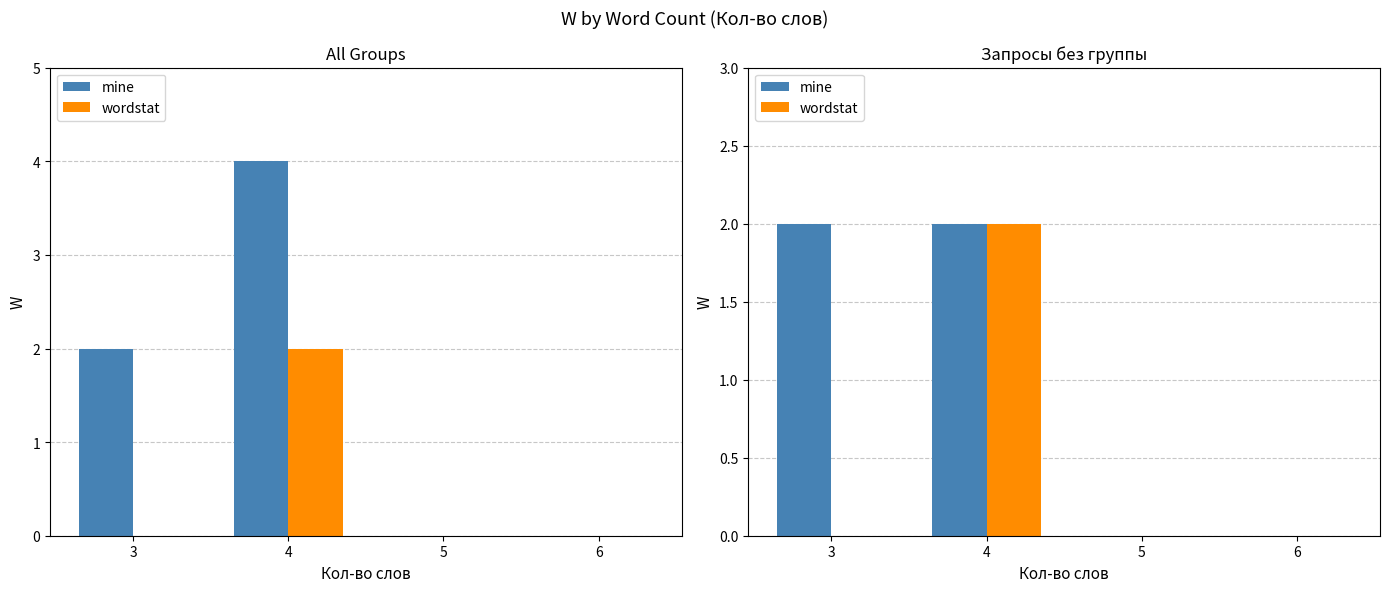

How many categories are shown in the chart?

4